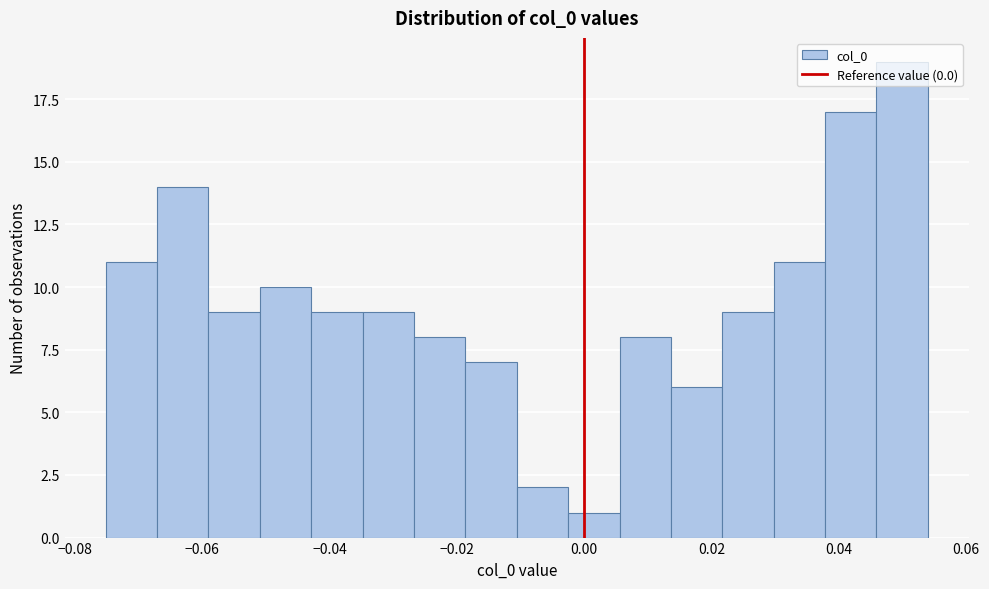

Reading left to right, transcribe this chart: for each bar, give the range it covers on the x-axis and its height. Neither the bar edges nor the heights are printed on the chart, so give them approximately, as read against the axes.

-0.076 to -0.068: 11
-0.068 to -0.060: 14
-0.060 to -0.050: 9
-0.050 to -0.042: 10
-0.042 to -0.034: 9
-0.034 to -0.026: 9
-0.026 to -0.018: 8
-0.018 to -0.010: 7
-0.010 to -0.002: 2
-0.002 to 0.006: 1
0.006 to 0.014: 8
0.014 to 0.022: 6
0.022 to 0.030: 9
0.030 to 0.038: 11
0.038 to 0.046: 17
0.046 to 0.054: 19